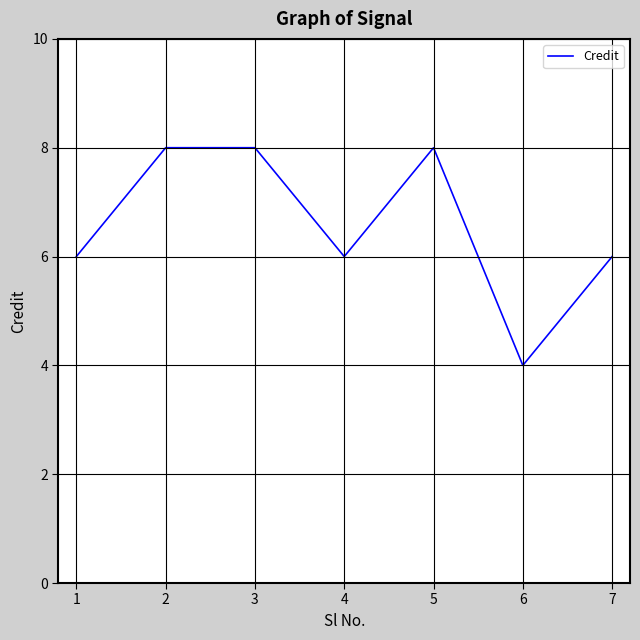

What is the approximate value at 3?

8